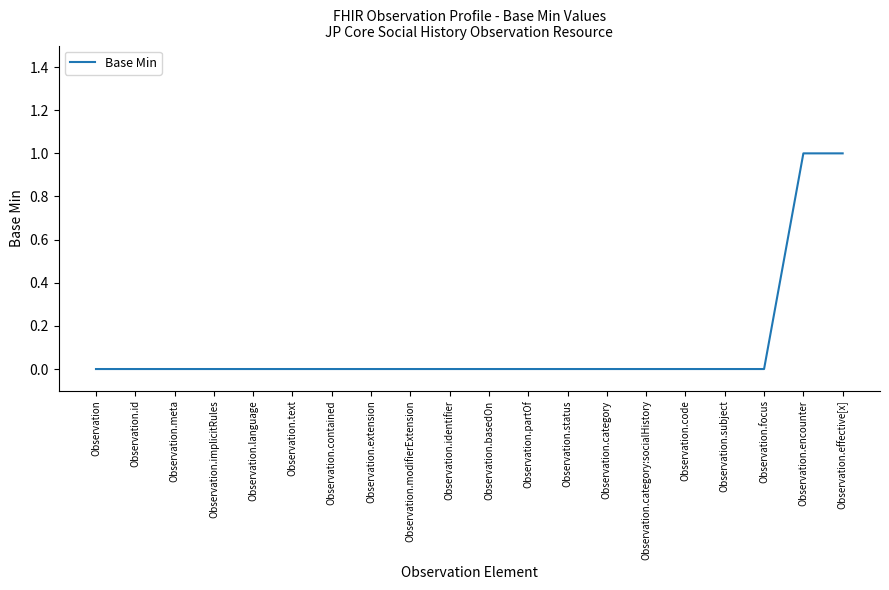

The chart shows a value of -1 at Observation.subject. True or false?

False